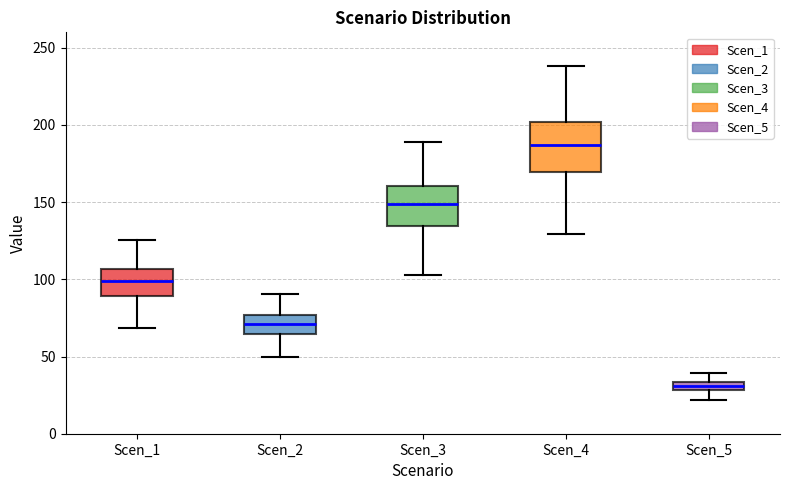

Where does the lower whisker of the box for Scen_2 end on the y-axis? The values are not printed on the chart, so give them approximately, as read against the axis.

50